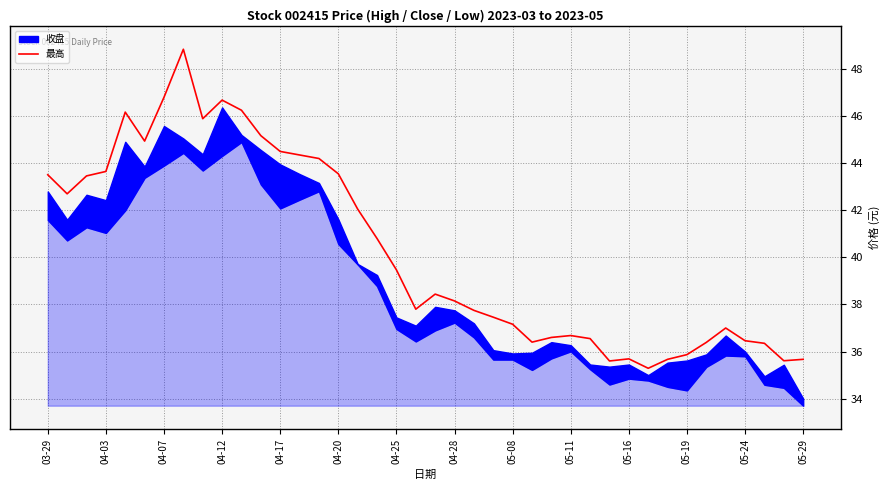

Reading left to right, extract all data points from this chart.

43.5	42.7	43.5	43.6	46.2	44.9	46.8	48.8	45.9	46.7	46.2	45.2	44.5	44.4	44.2	43.5	42.0	40.8	39.5	37.8	38.4	38.1	37.8	37.5	37.2	36.4	36.6	36.7	36.5	35.6	35.7	35.3	35.7	35.9	36.4	37.0	36.5	36.4	35.6	35.7